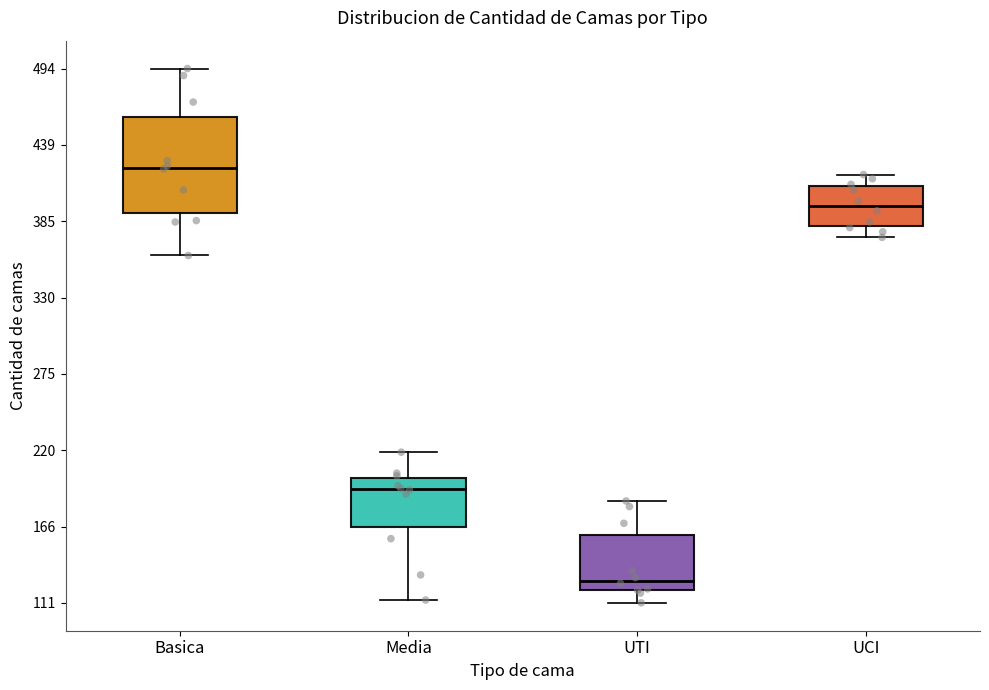

Where is the upper edge of the box for UCI on the y-axis? The values are not printed on the chart, so give them approximately, as read against the axis.

410